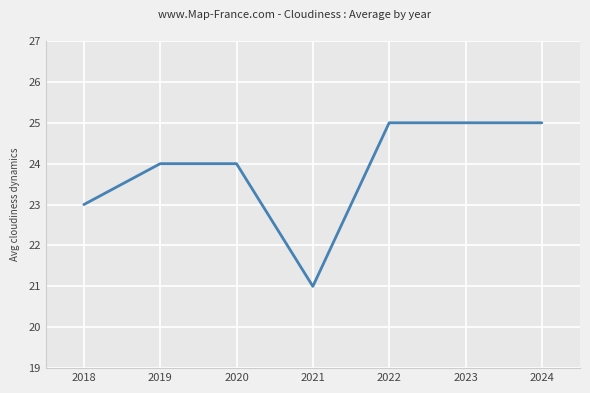

Which label corresponds to the smallest value in the chart?

2021